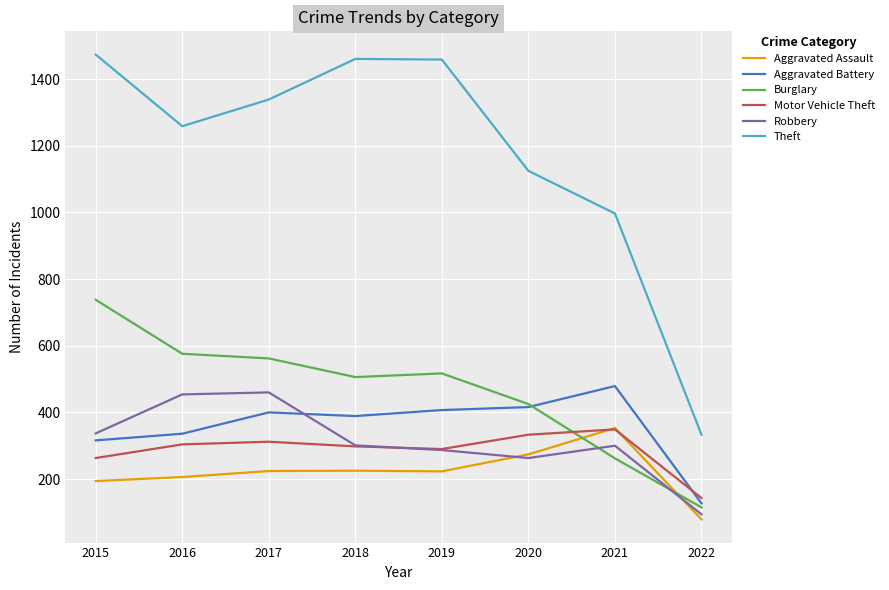

Which series has the largest range (max minus min)?

Theft